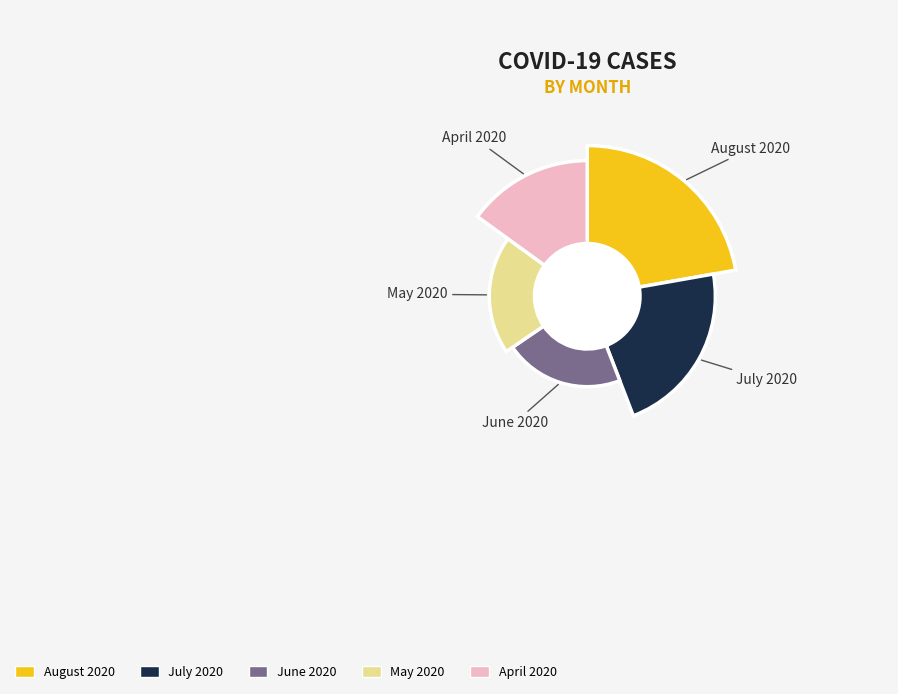

True or false: 33 accounts for 0% of the total.

True